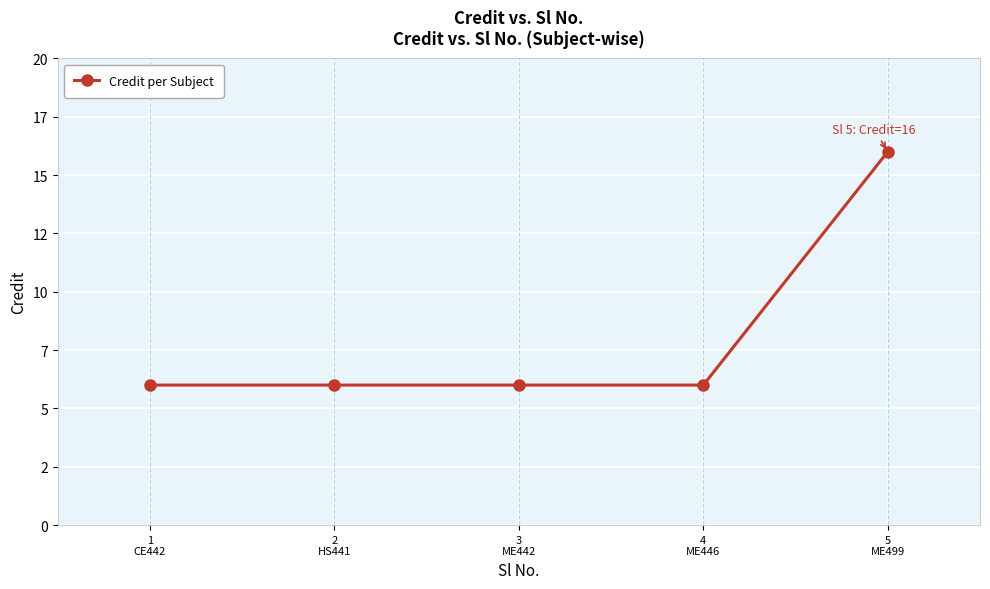

What is the sum of the values at 1
CE442 and 4
ME446?

12